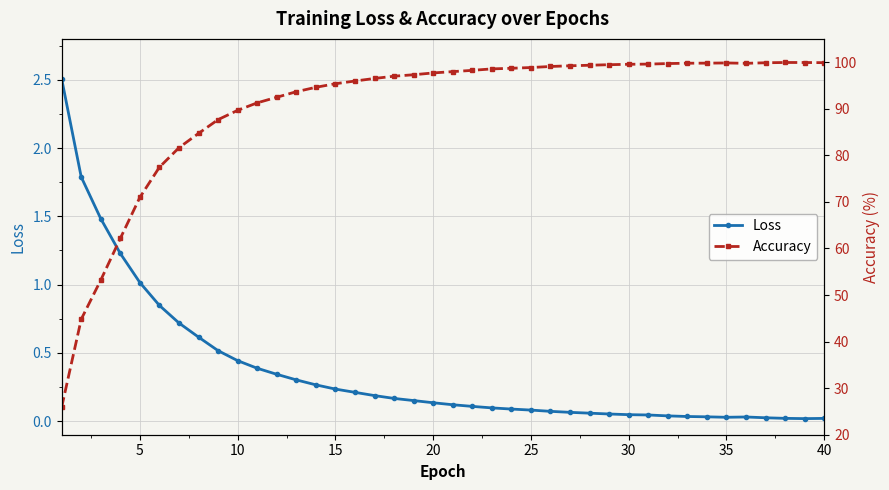

True or false: Accuracy and Loss intersect in this chart.

False